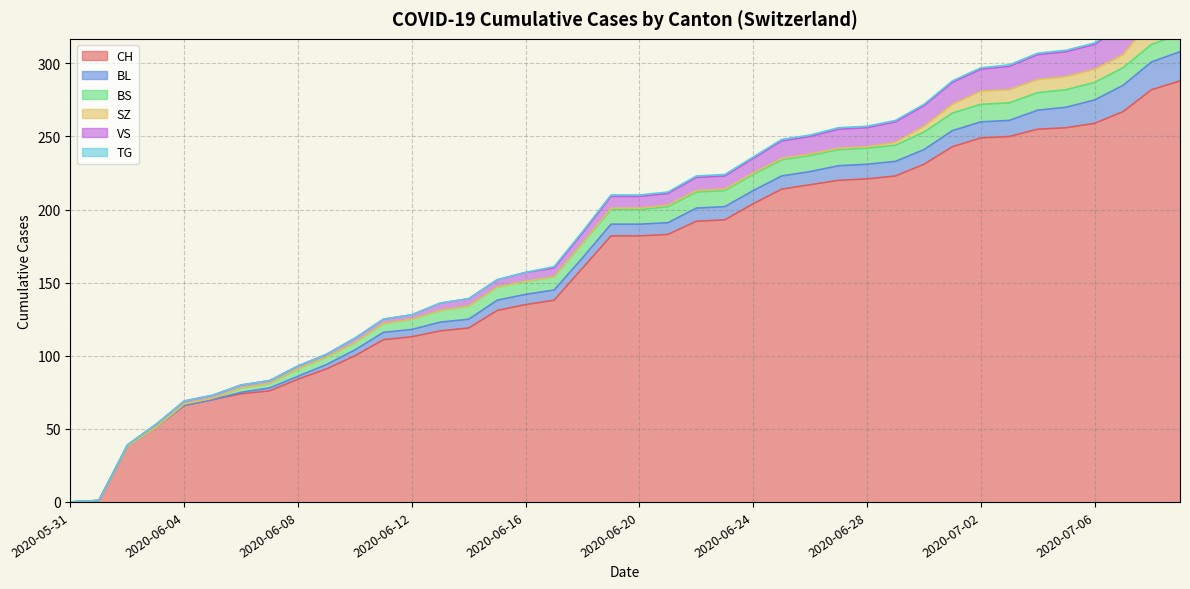

Which series has the largest total across all categories?

CH